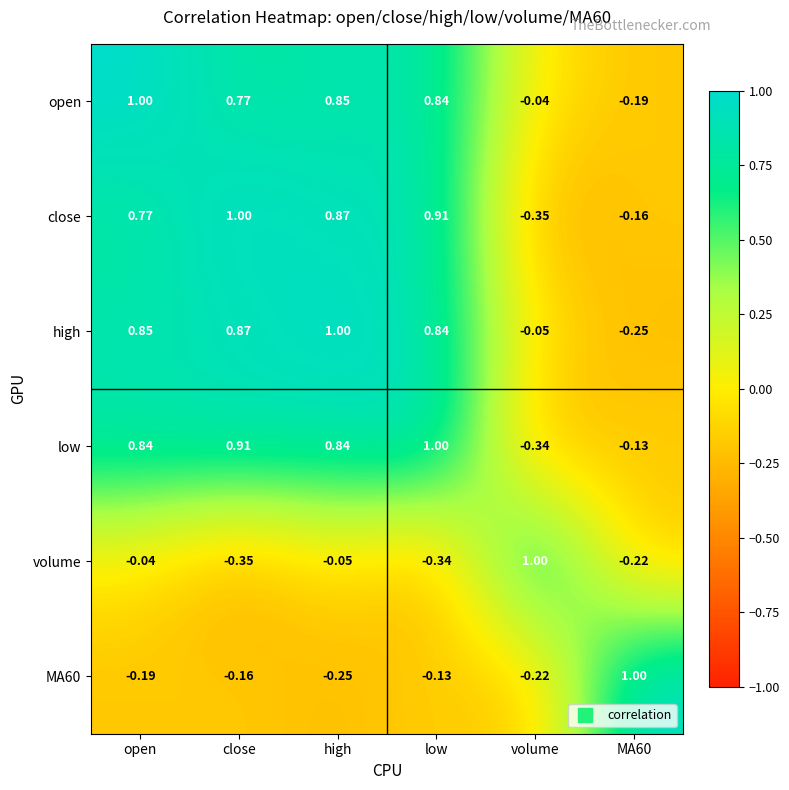

Where does the low series first go above 0?

open